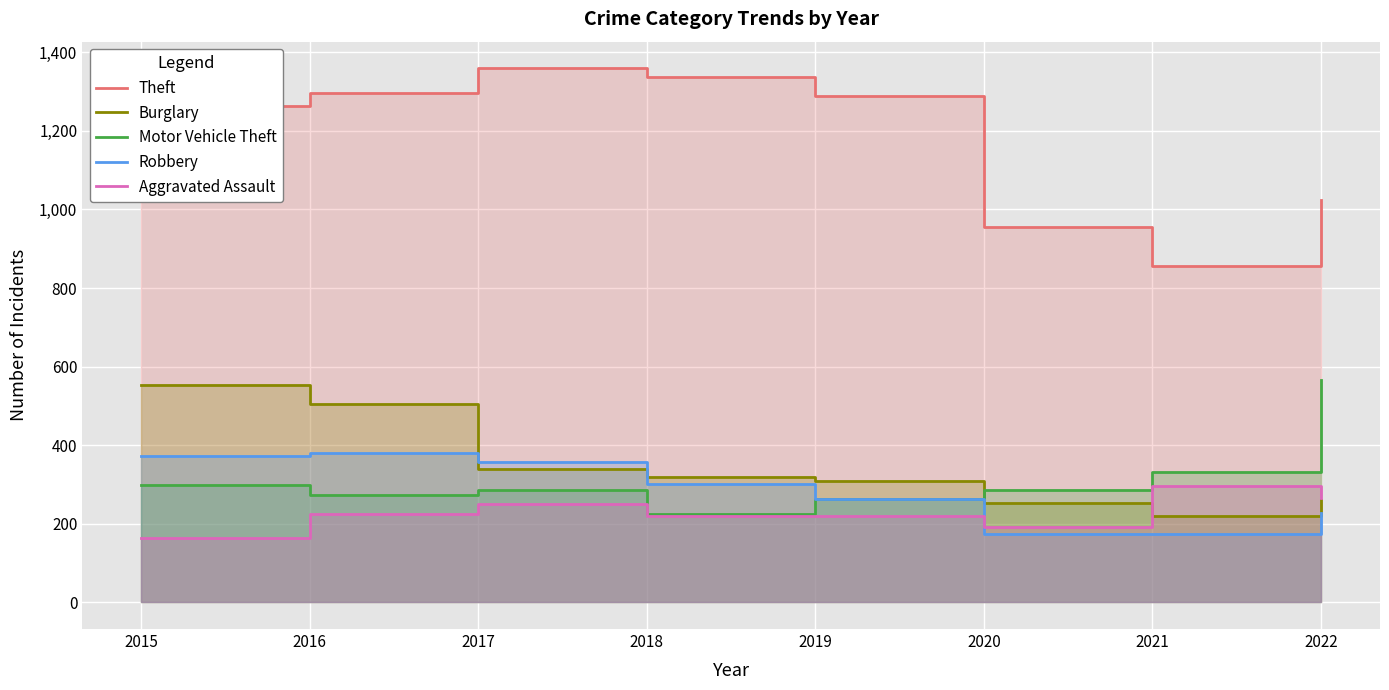

List the series in order of their peak value, highest first.

Theft, Motor Vehicle Theft, Burglary, Robbery, Aggravated Assault